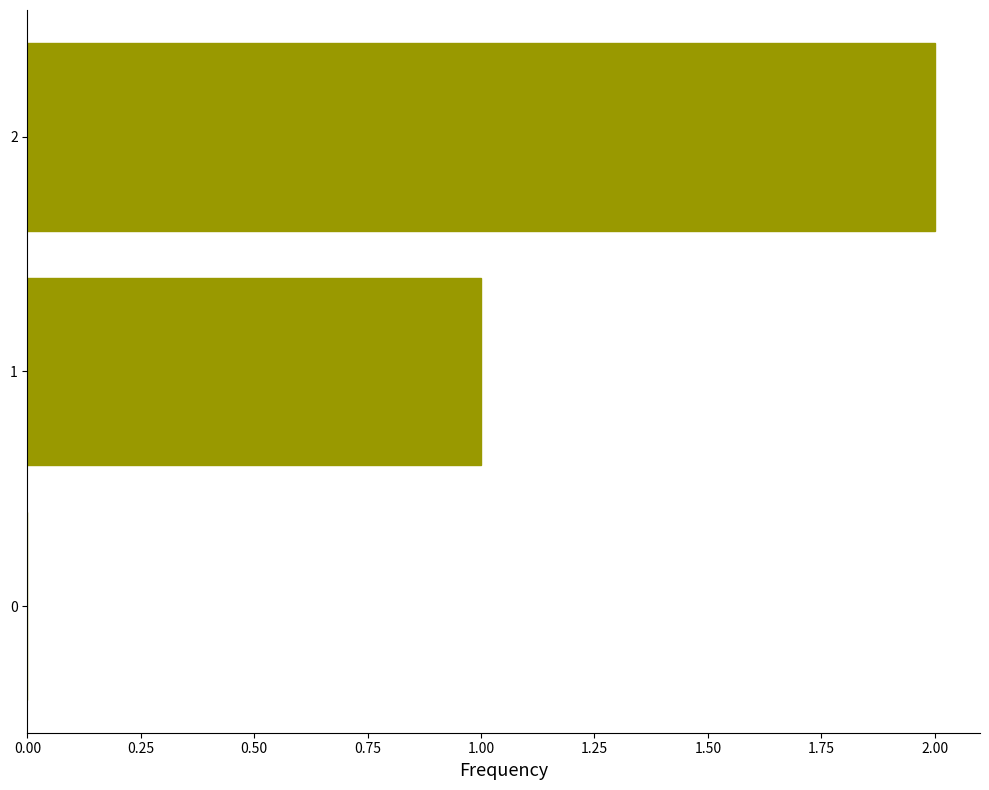

True or false: the data shows 3 at 2.

False